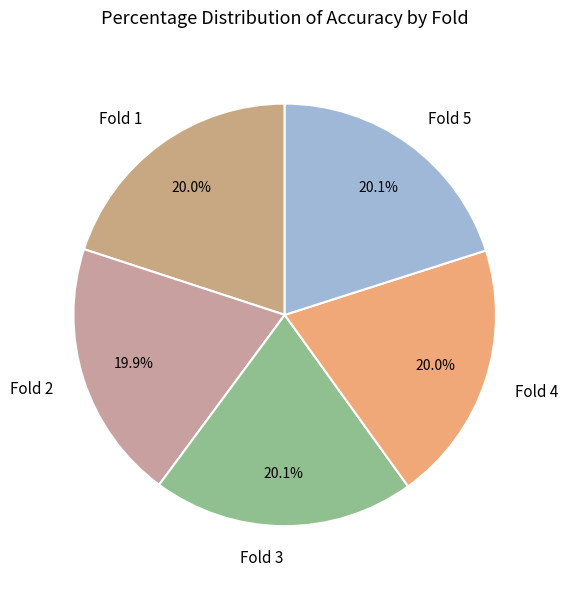

How many slices are in this pie chart?

5